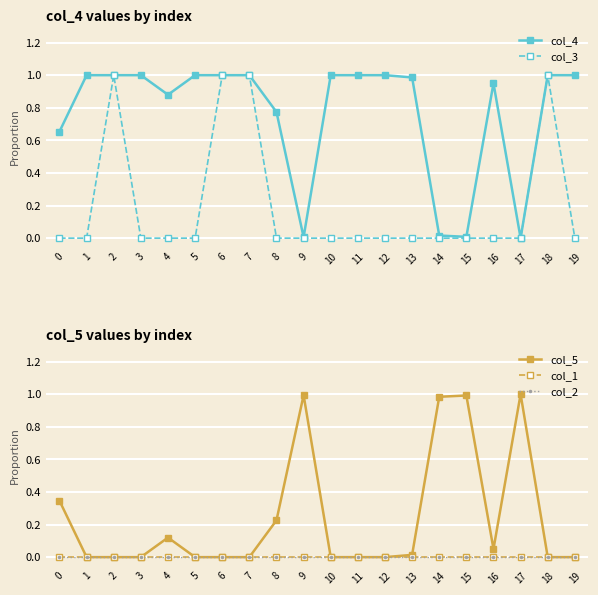

Reading right to left, what are all the values shown in this chart?

col_4: 19=1.0	18=1.0	17=0.0	16=0.9	15=0.0	14=0.0	13=1.0	12=1.0	11=1.0	10=1.0	9=0.0	8=0.8	7=1.0	6=1.0	5=1.0	4=0.9	3=1.0	2=1.0	1=1.0	0=0.7
col_3: 19=0.0	18=1.0	17=0.0	16=0.0	15=0.0	14=0.0	13=0.0	12=0.0	11=0.0	10=0.0	9=0.0	8=0.0	7=1.0	6=1.0	5=0.0	4=0.0	3=0.0	2=1.0	1=0.0	0=0.0
col_5: 19=0.0	18=0.0	17=1.0	16=0.1	15=1.0	14=1.0	13=0.0	12=0.0	11=0.0	10=0.0	9=1.0	8=0.2	7=0.0	6=0.0	5=0.0	4=0.1	3=0.0	2=0.0	1=0.0	0=0.3
col_1: 19=0.0	18=0.0	17=0.0	16=0.0	15=0.0	14=0.0	13=0.0	12=0.0	11=0.0	10=0.0	9=0.0	8=0.0	7=0.0	6=0.0	5=0.0	4=0.0	3=0.0	2=0.0	1=0.0	0=0.0
col_2: 19=0.0	18=0.0	17=0.0	16=0.0	15=0.0	14=0.0	13=0.0	12=0.0	11=0.0	10=0.0	9=0.0	8=0.0	7=0.0	6=0.0	5=0.0	4=0.0	3=0.0	2=0.0	1=0.0	0=0.0